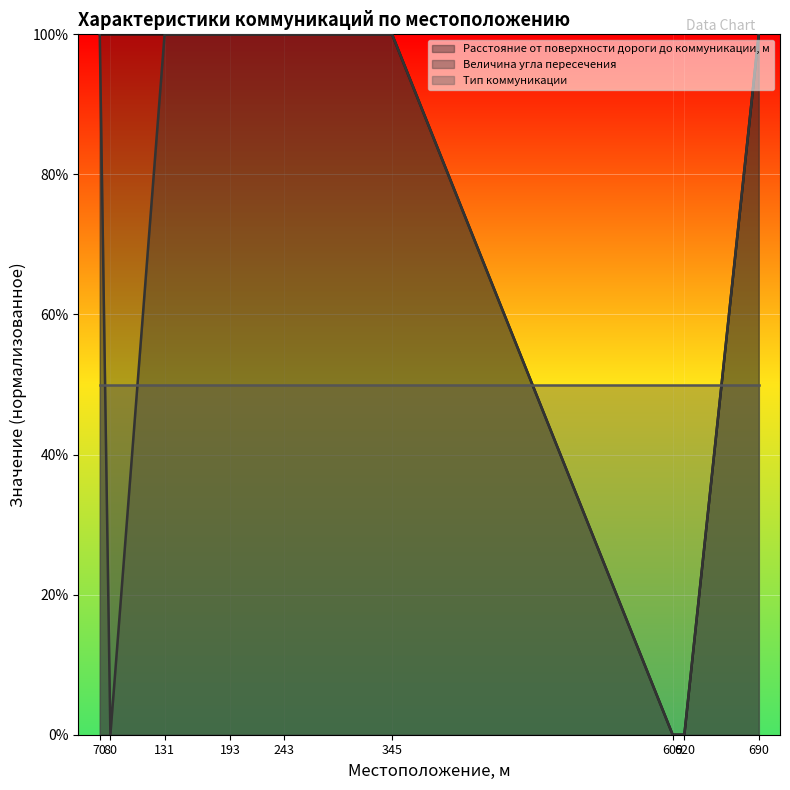

How many lines are shown in the chart?

3